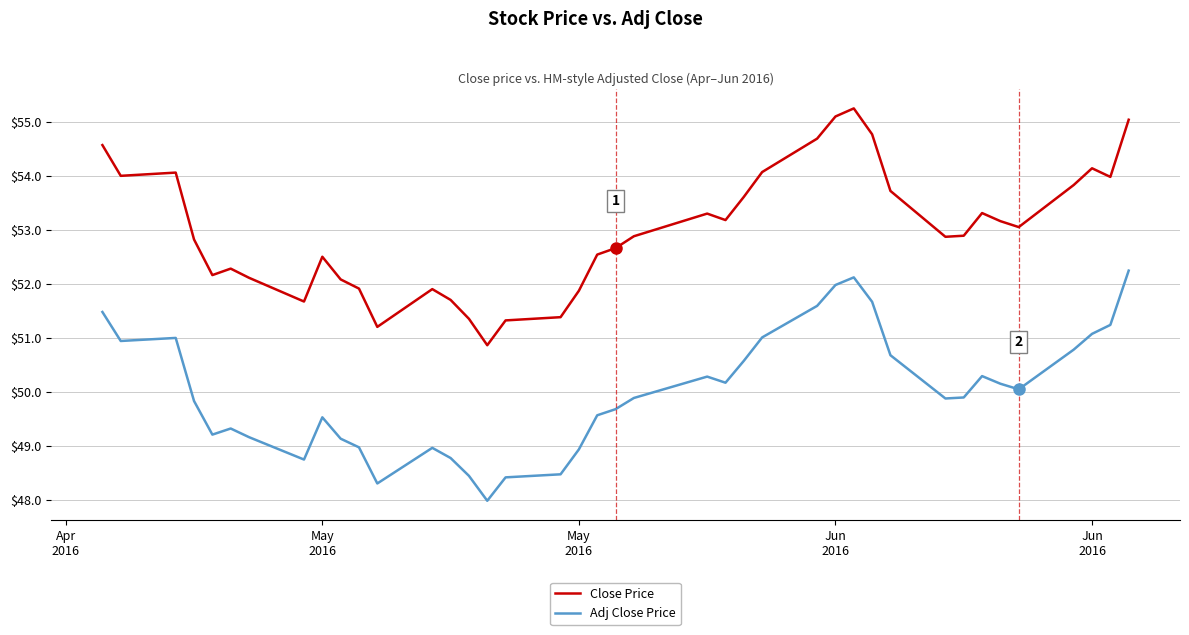

True or false: Adj Close Price and Close Price cross at least once.

False